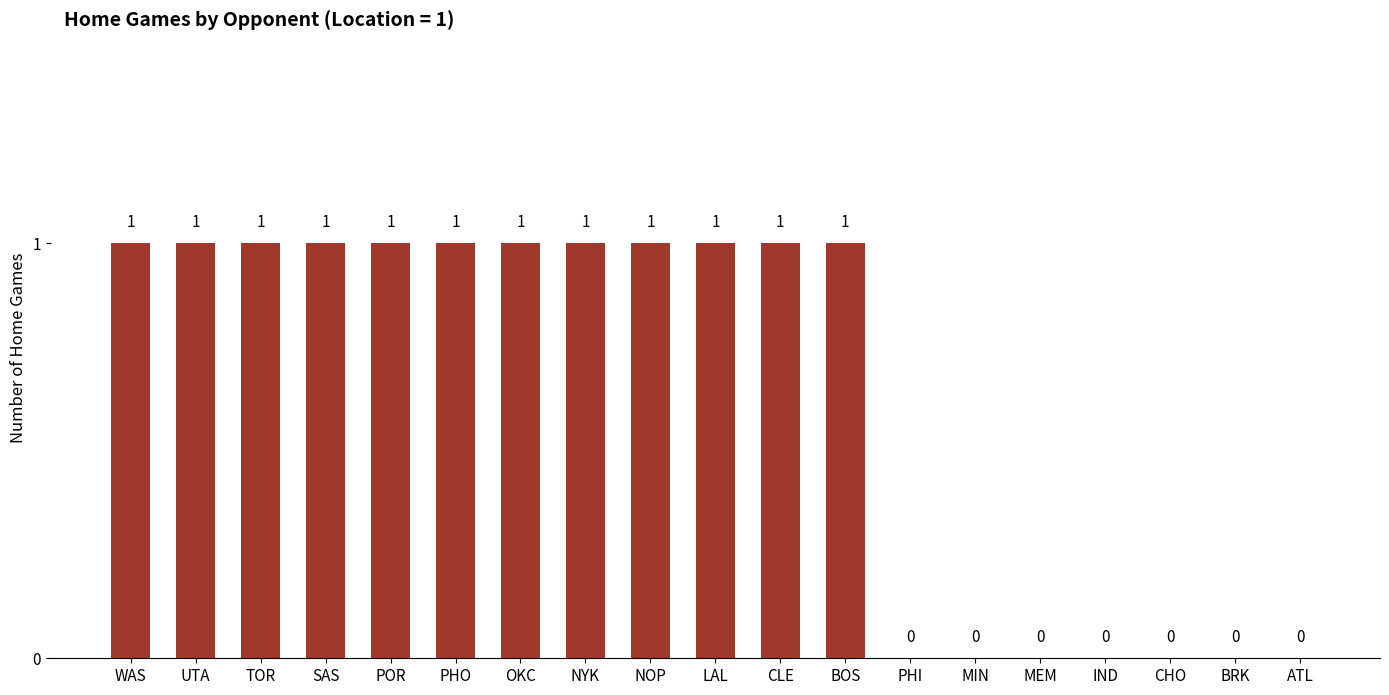

Reading right to left, list all the values displayed in this chart.

0	0	0	0	0	0	0	1	1	1	1	1	1	1	1	1	1	1	1